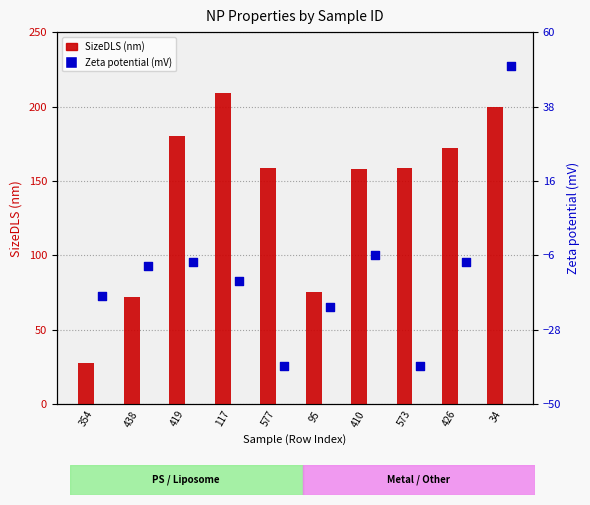

Which series has the largest Y range (max minus min)?

SizeDLS (nm)